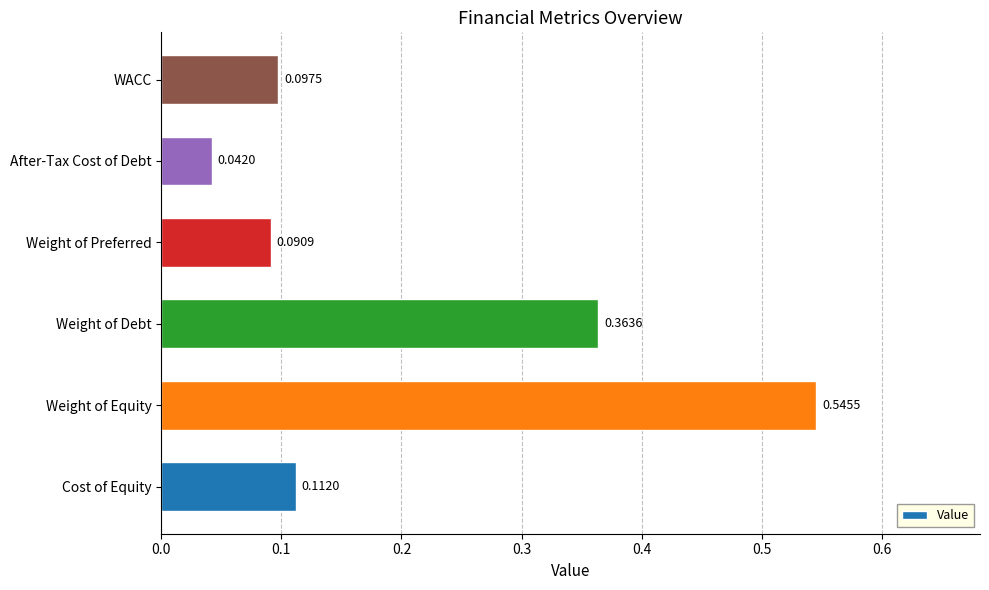

At which category does the chart reach its minimum across all series?

After-Tax Cost of Debt